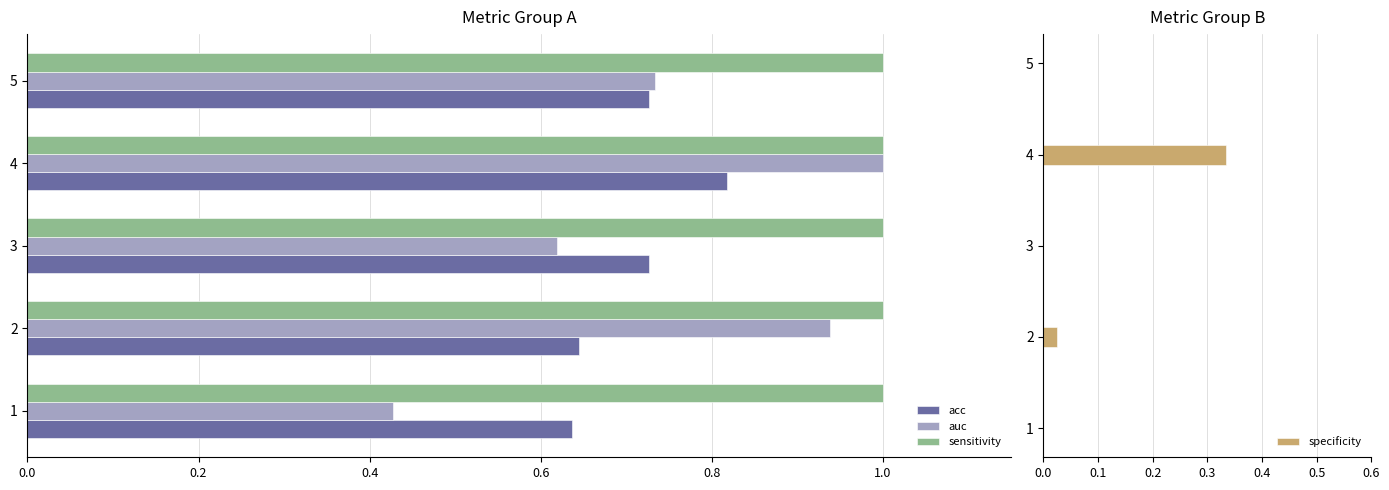

What is the sum of all sensitivity values?

5.0